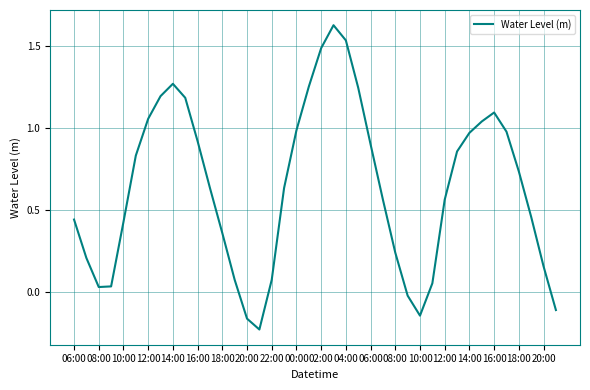

Count the number of values greater than 0.

35